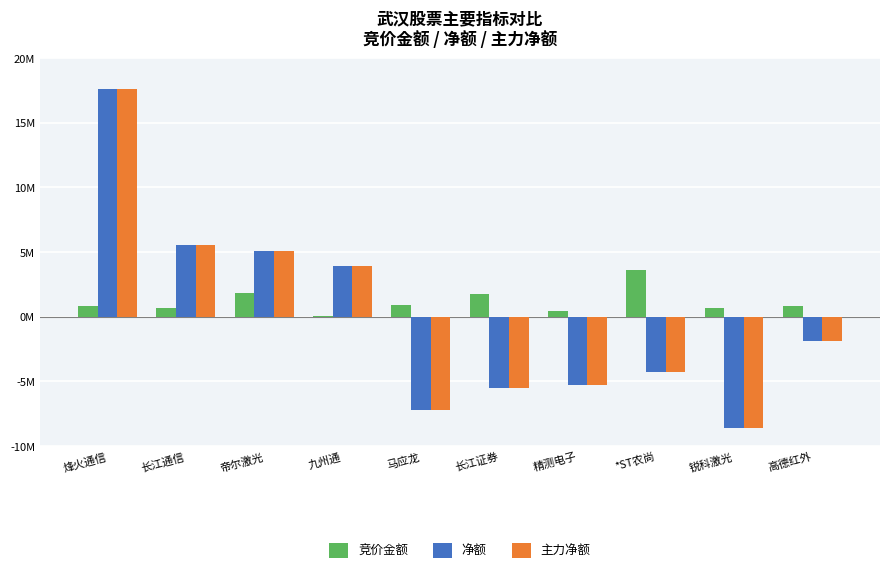

True or false: 主力净额 has a value of -799599 at 高德红外.

False